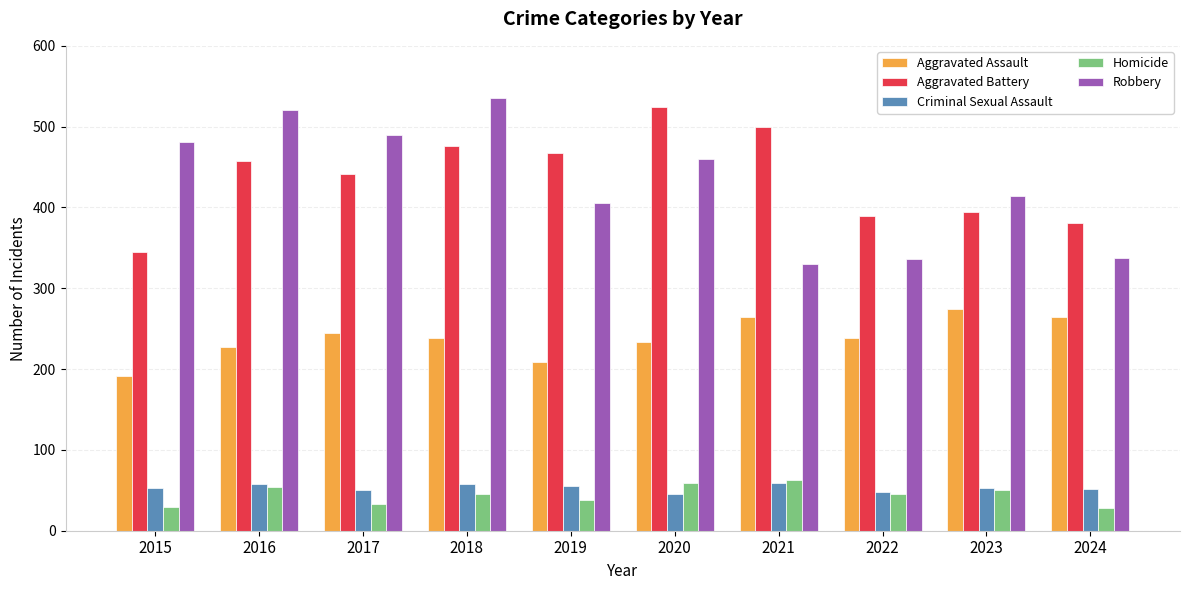

What is the highest value of the Criminal Sexual Assault series?

59